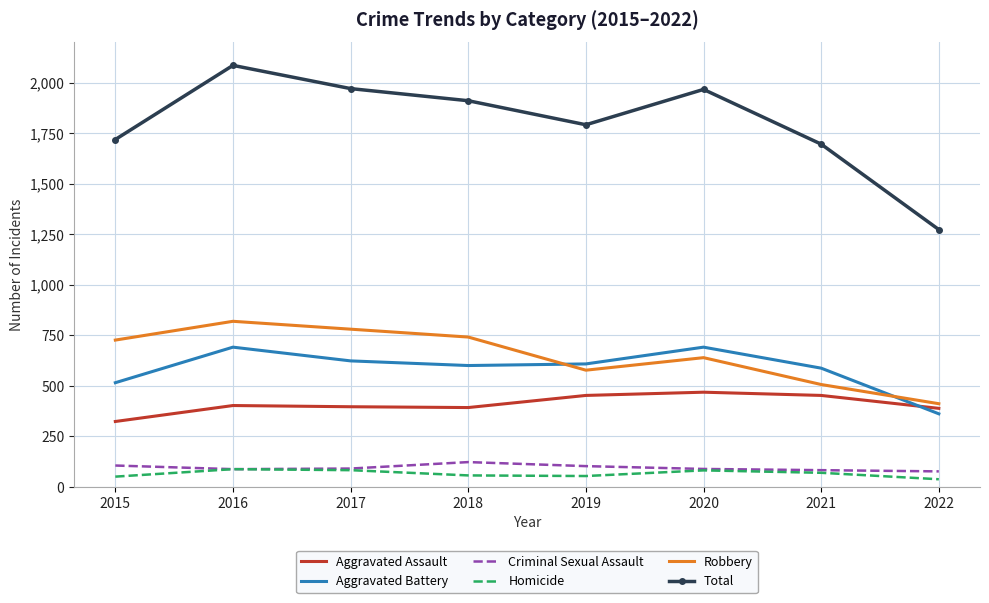

What is the difference between the highest and lowest values at 2020?

1886